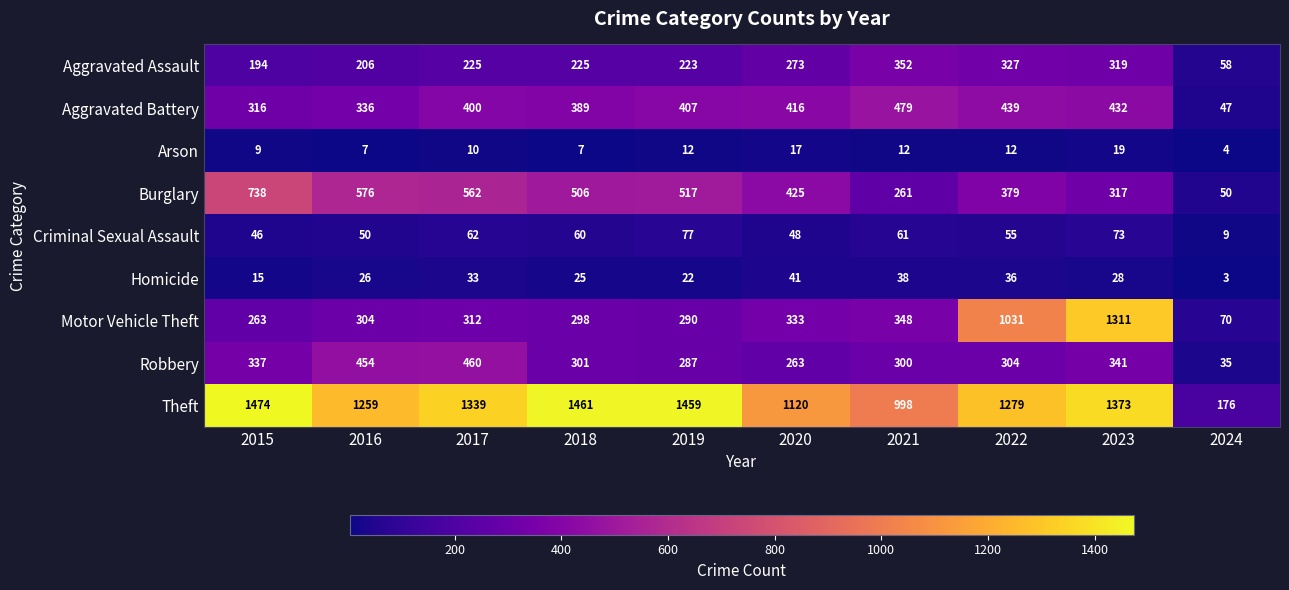

Which series has the largest total across all categories?

Theft